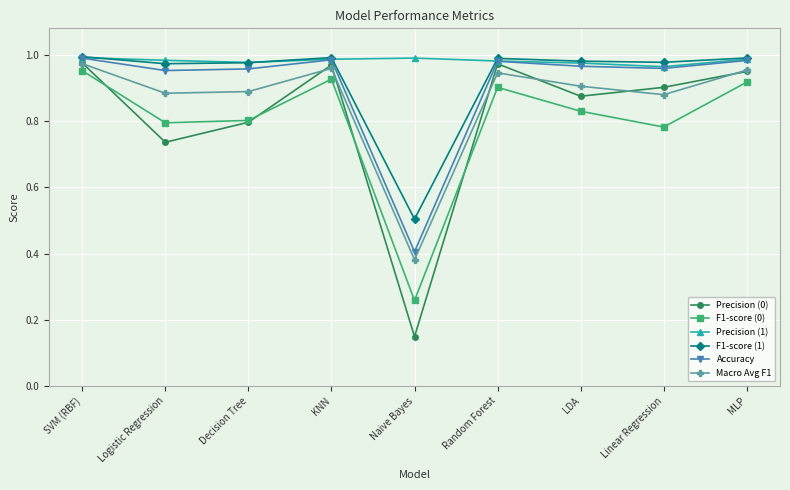

At which label is Accuracy closest to 0?

Naive Bayes